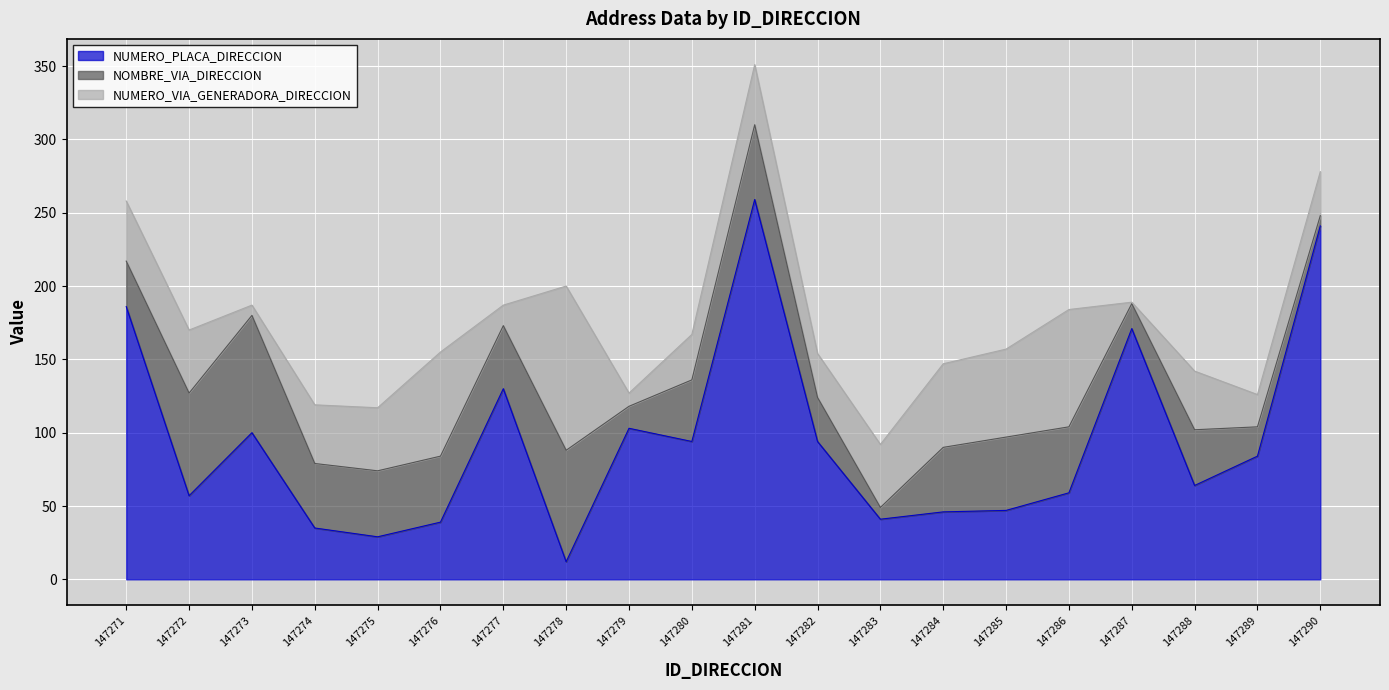

What is the sum of the NOMBRE_VIA_DIRECCION values at 147278 and 147274?

120